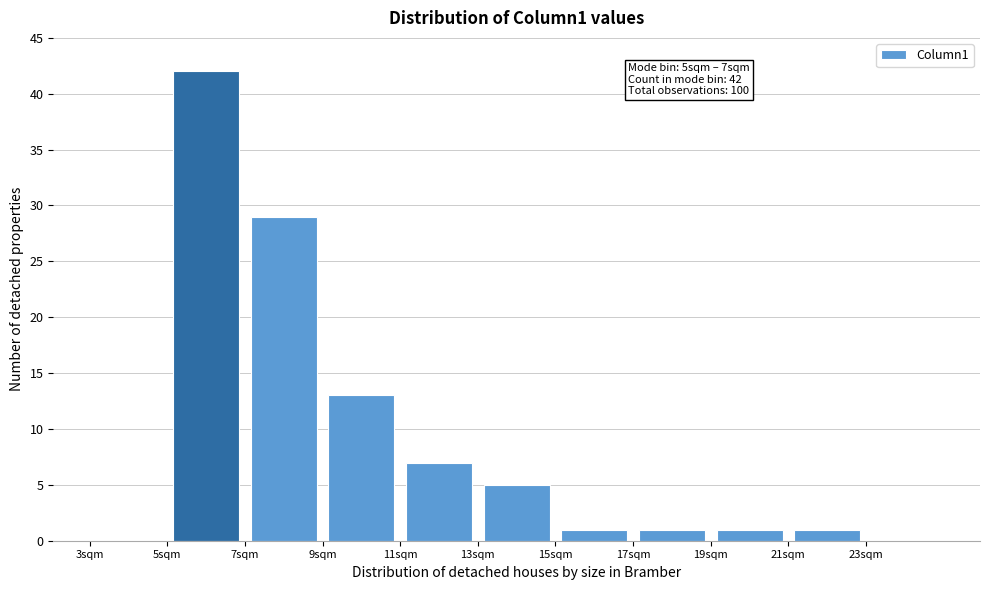

Which range on the x-axis has the tallest bar?

5 to 7